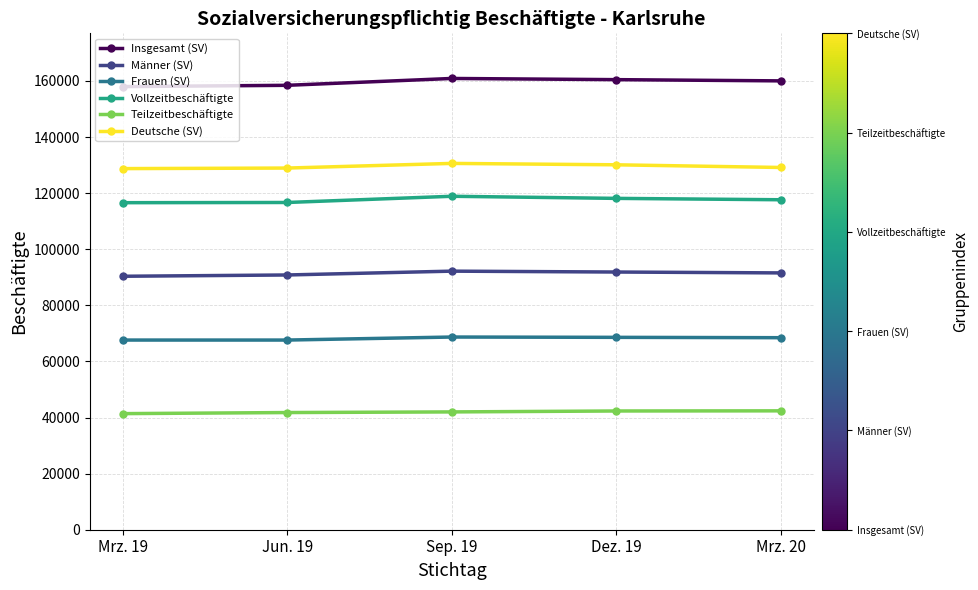

True or false: Männer (SV) and Vollzeitbeschäftigte intersect in this chart.

False